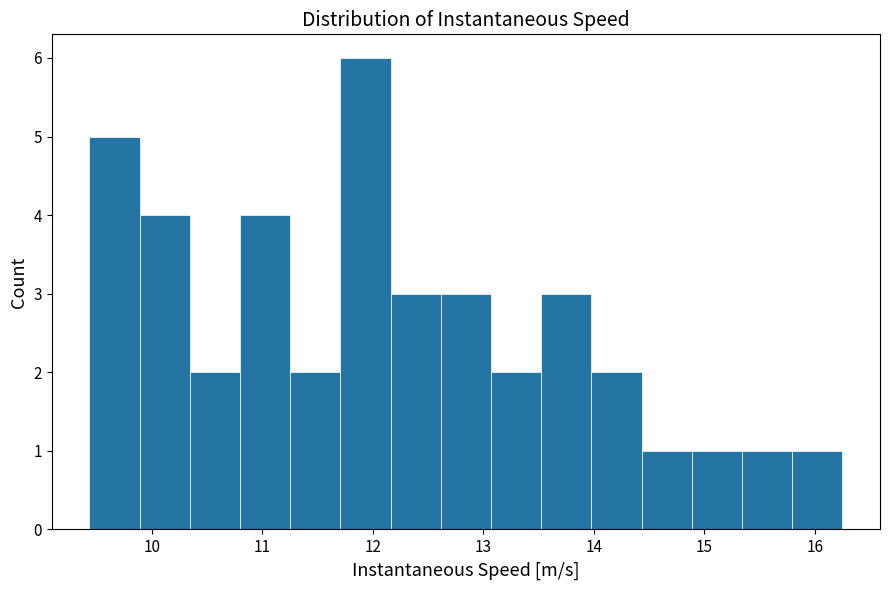

What is the height of the bar covering 14.0 to 14.4 on the x-axis? Neither the bar edges nor the heights are printed on the chart, so give them approximately, as read against the axes.

2